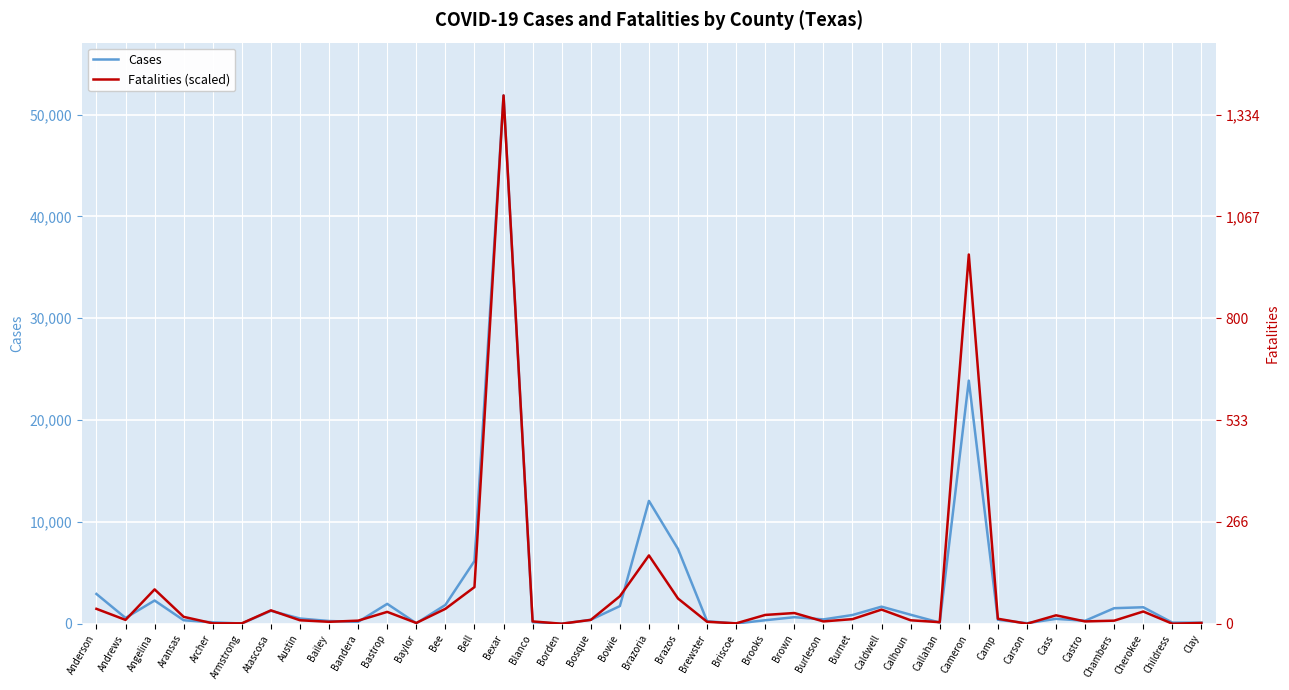

What is the average value of the Cases series?

3221.4